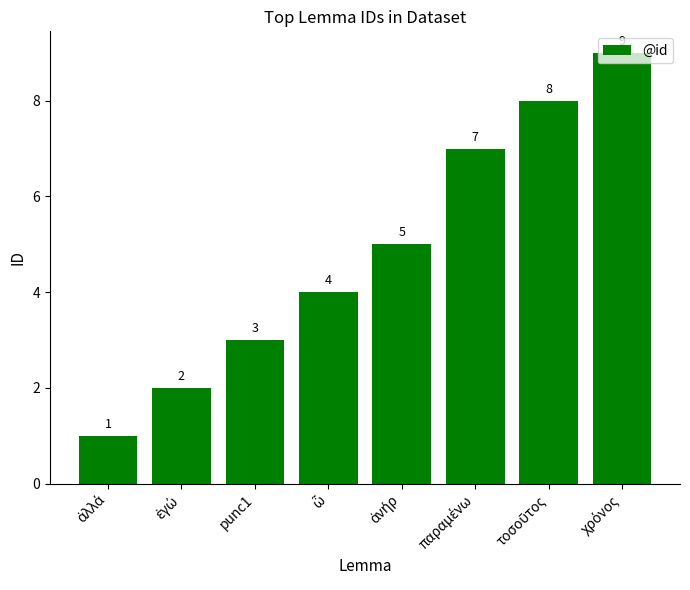

Count the values in the range 3 to 8.

5